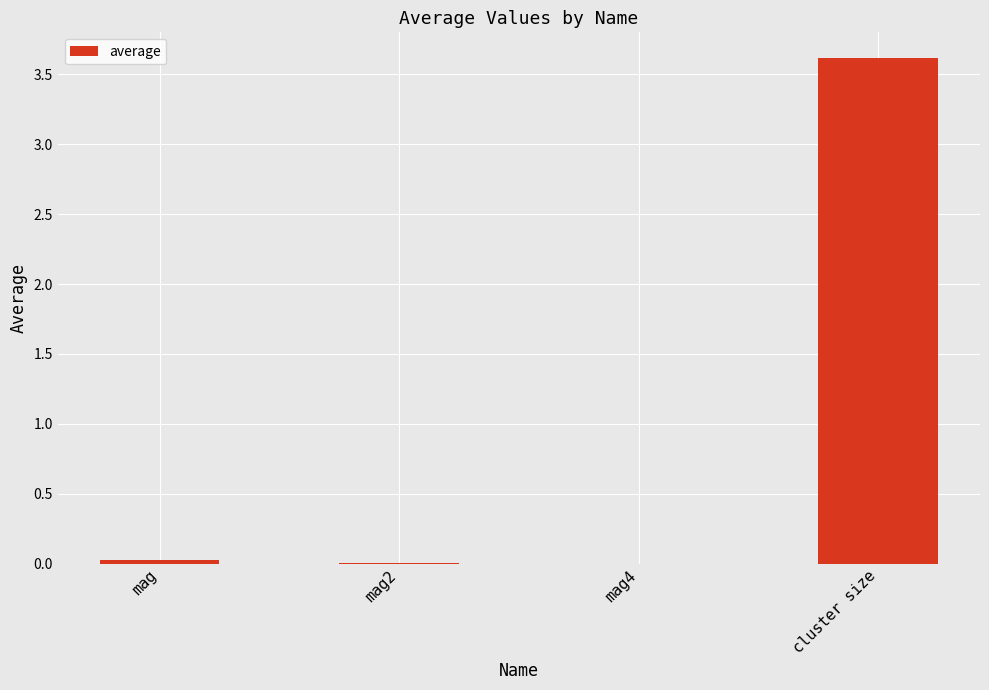

Between cluster size and mag4, which is larger?

cluster size